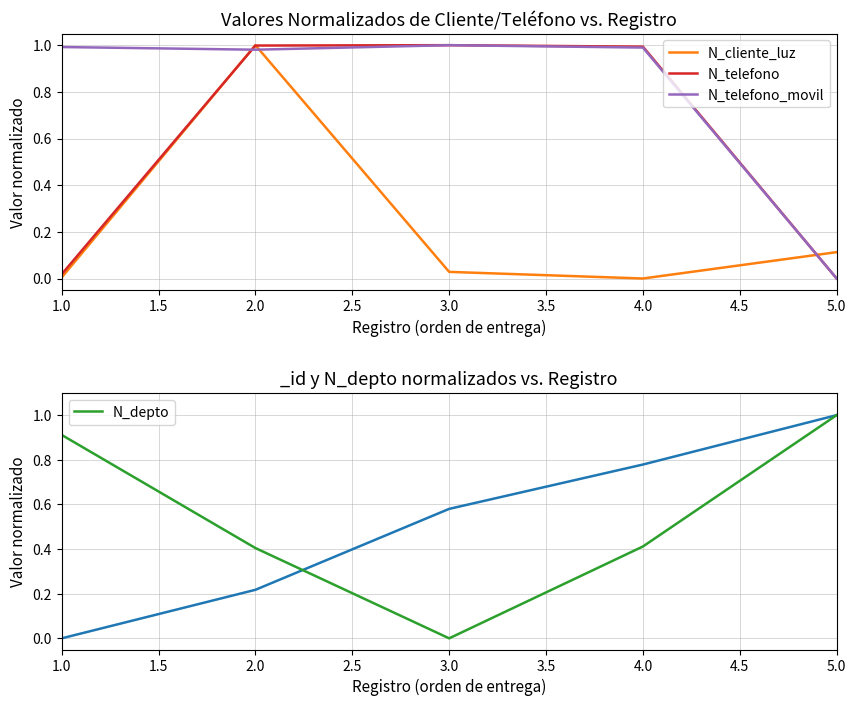

The N_telefono_movil series shows 0.6 at 4.0. True or false?

False